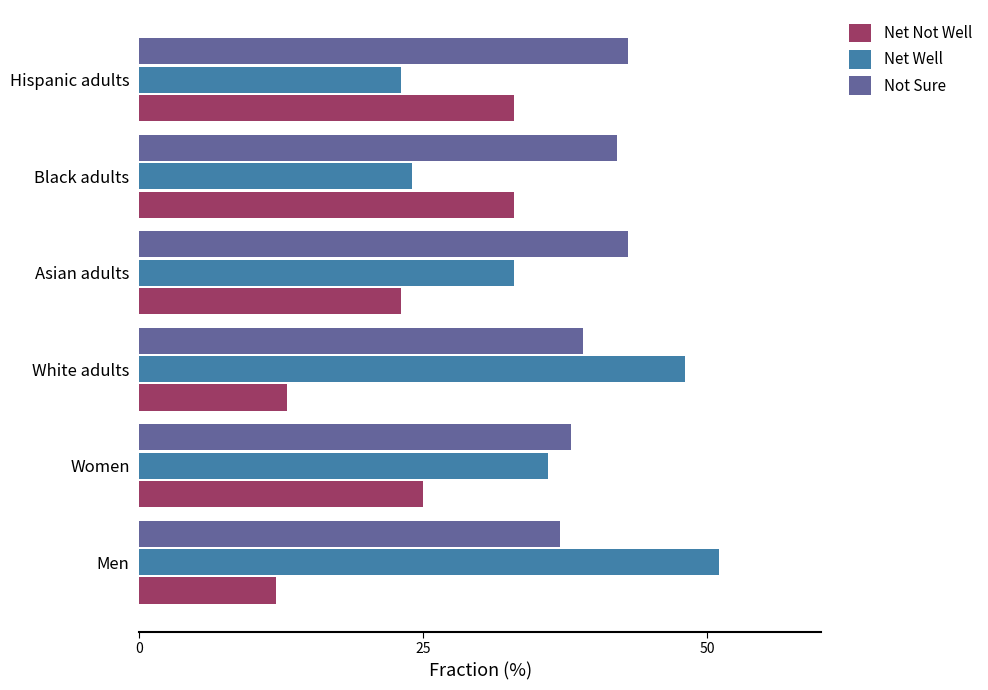

What is the approximate value of Net Not Well at White adults, to the nearest 5?

15